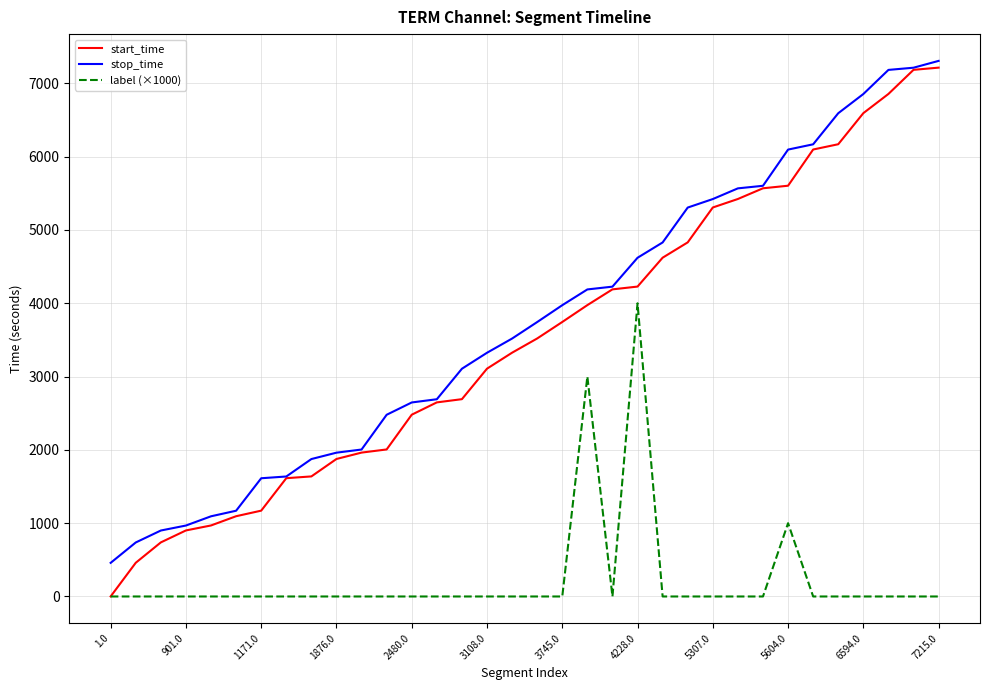

Which series has the widest spread of values?

start_time